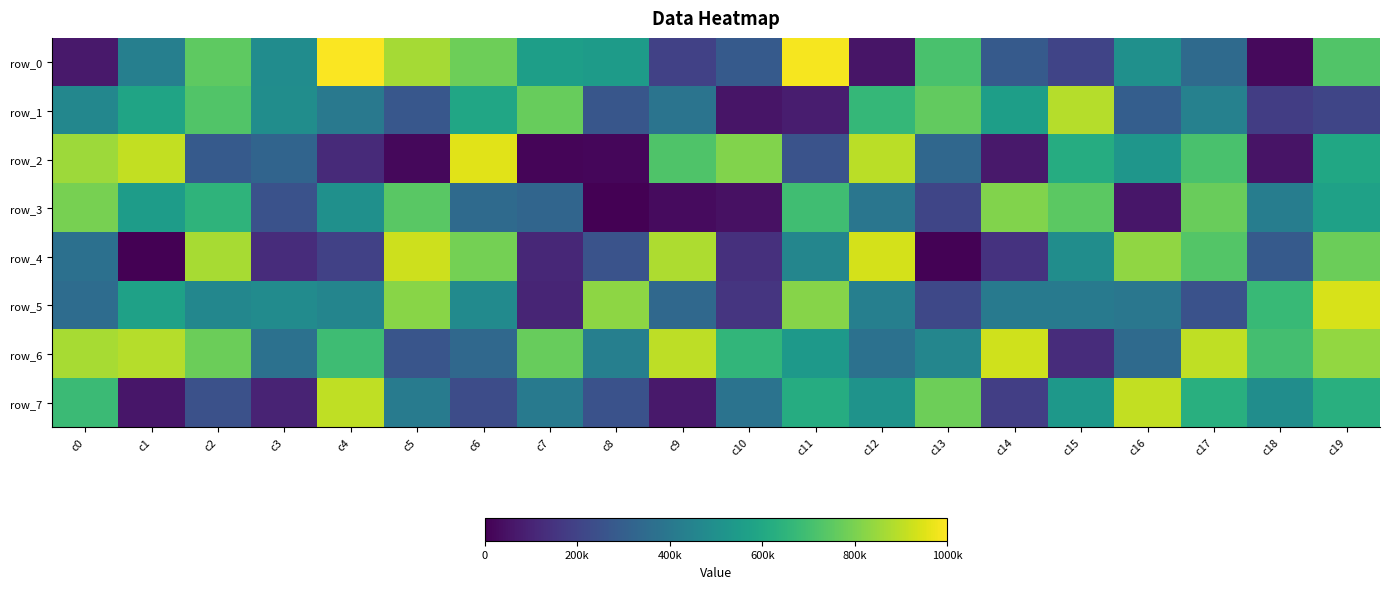

The value of row_6 at c7 is 765664. True or false?

True